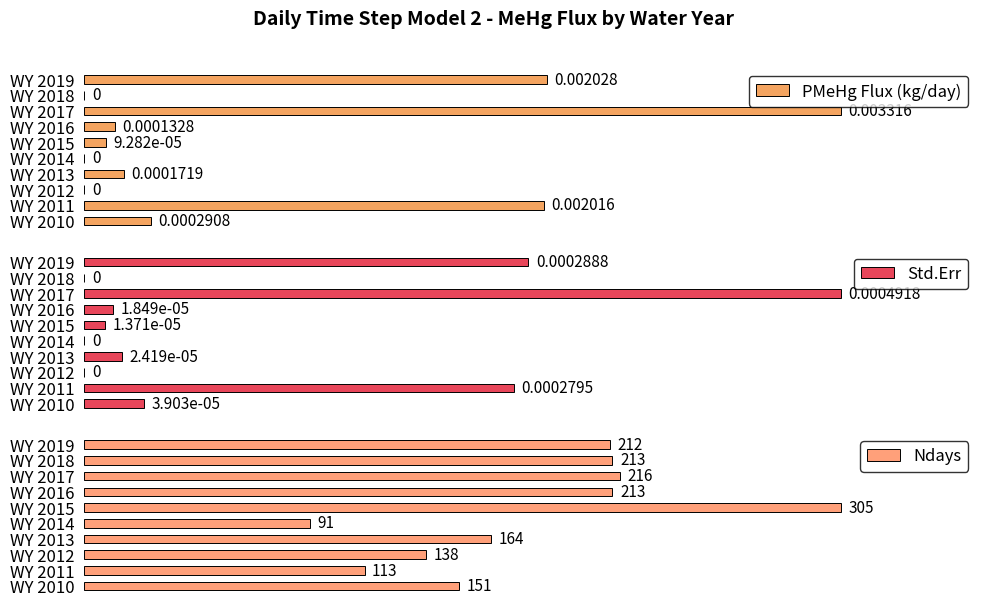

What are all the series names shown in the legend?

PMeHg Flux (kg/day), Std.Err, Ndays